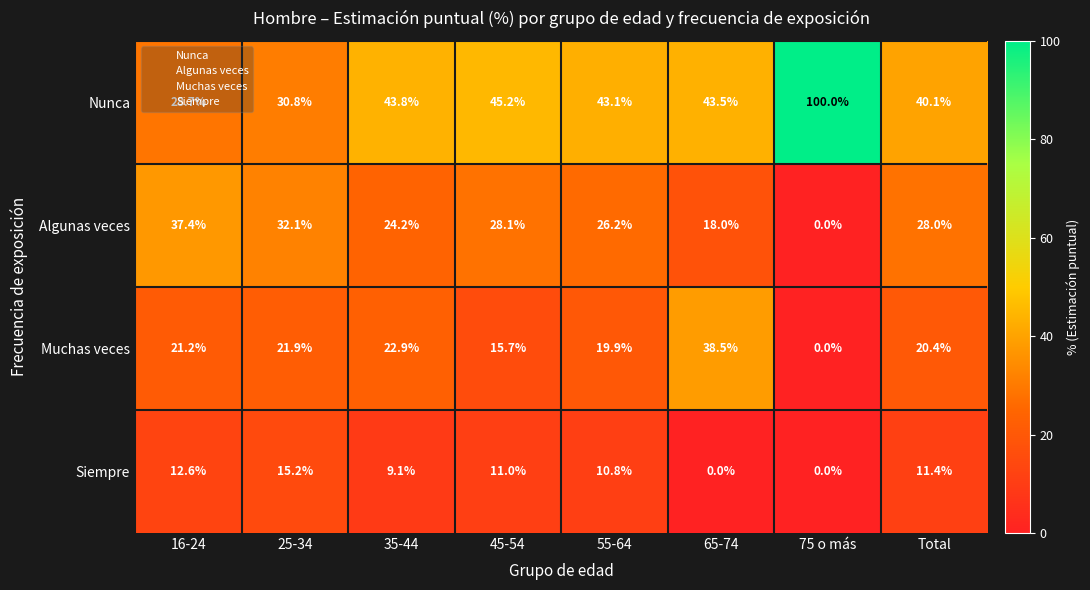

Is the value of Algunas veces at 45-54 greater than the value of Siempre at 45-54?

Yes